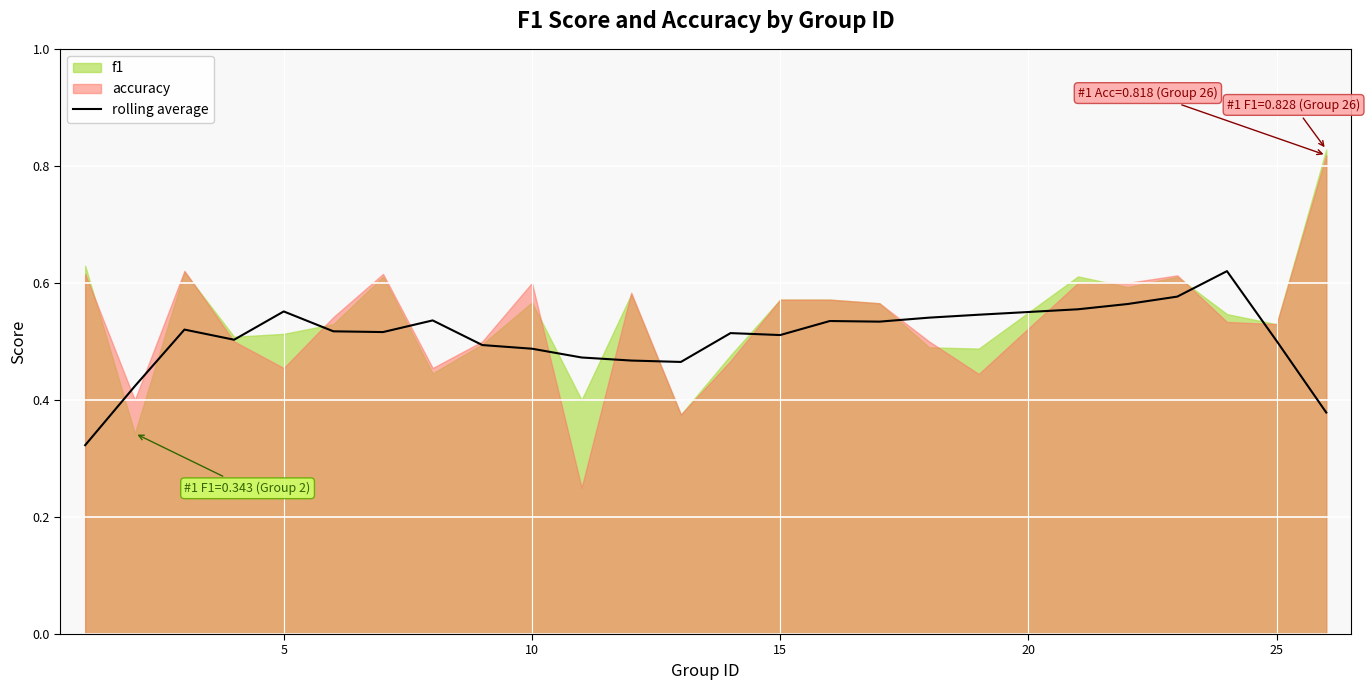

The value of rolling average at 10 is 0.2. True or false?

False